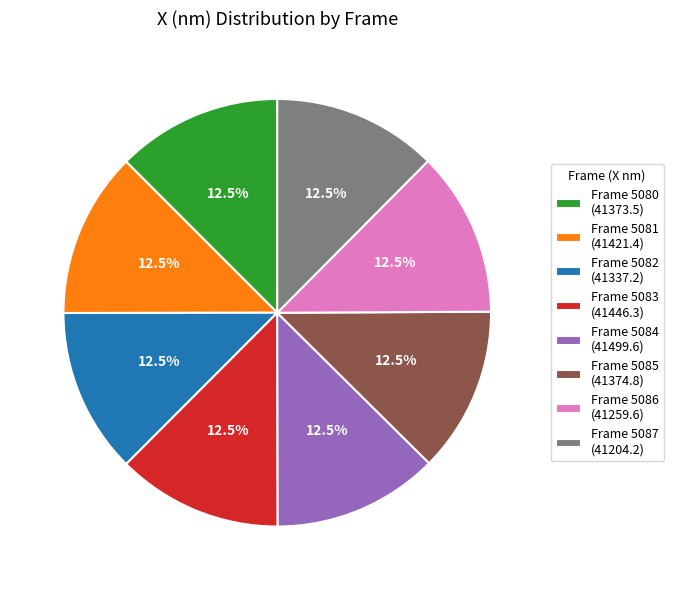

Is the sum of Frame 5086 (41259.6) and Frame 5085 (41374.8) greater than half?

No